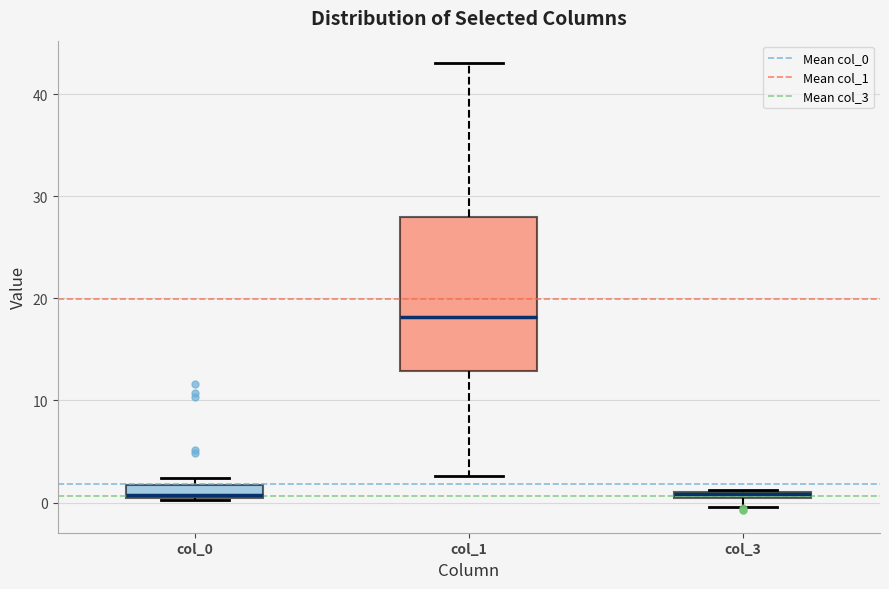

Which box is the tallest, from its lower edge to its upper edge?

col_1